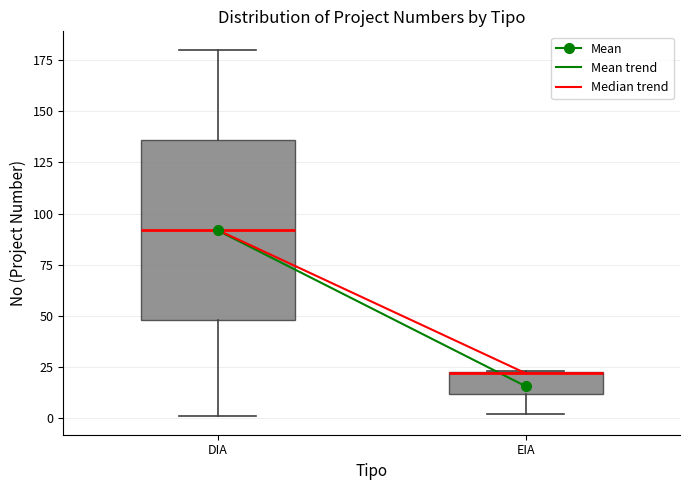

Which box is the tallest, from its lower edge to its upper edge?

DIA